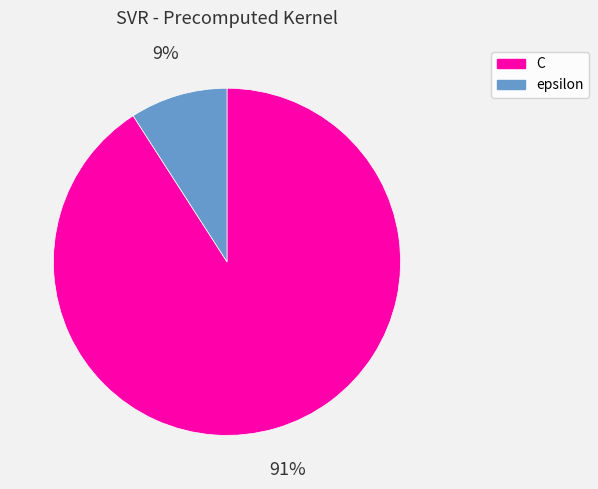

Is the sum of C and epsilon greater than half?

Yes